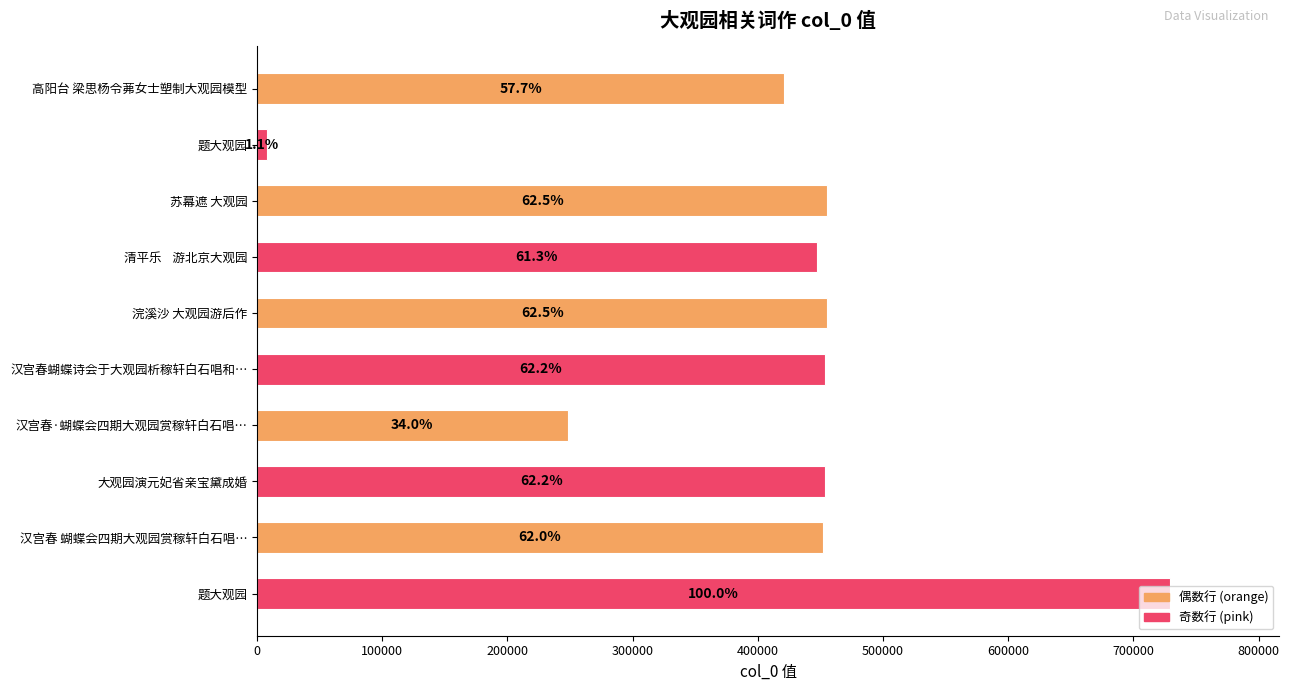

Are the bars horizontal?

Yes